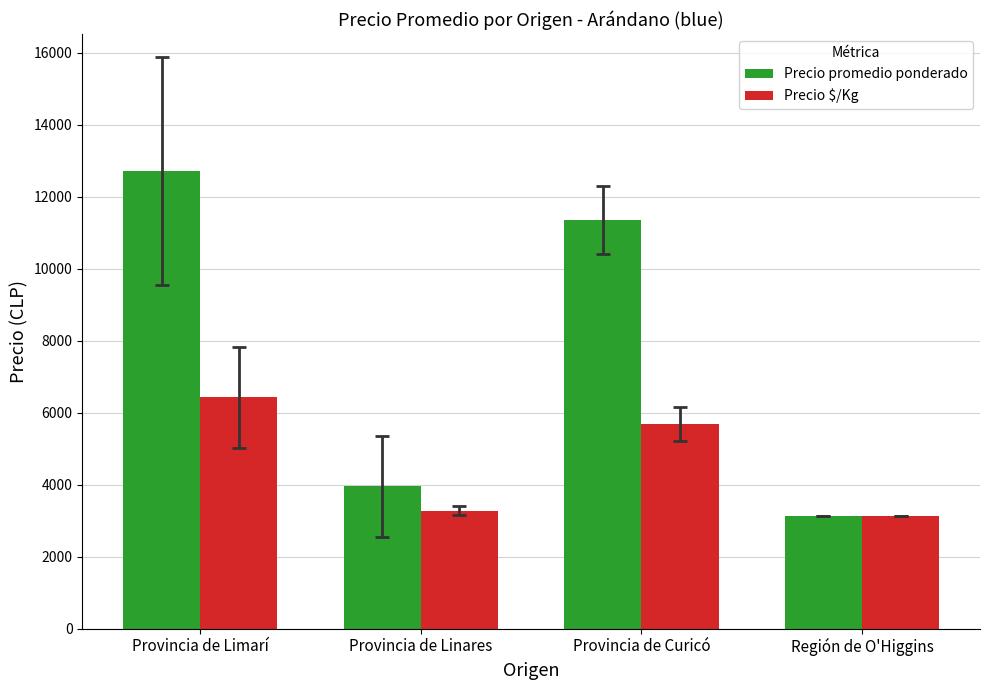

Where does the Precio promedio ponderado series first go above 11350?

Provincia de Limarí